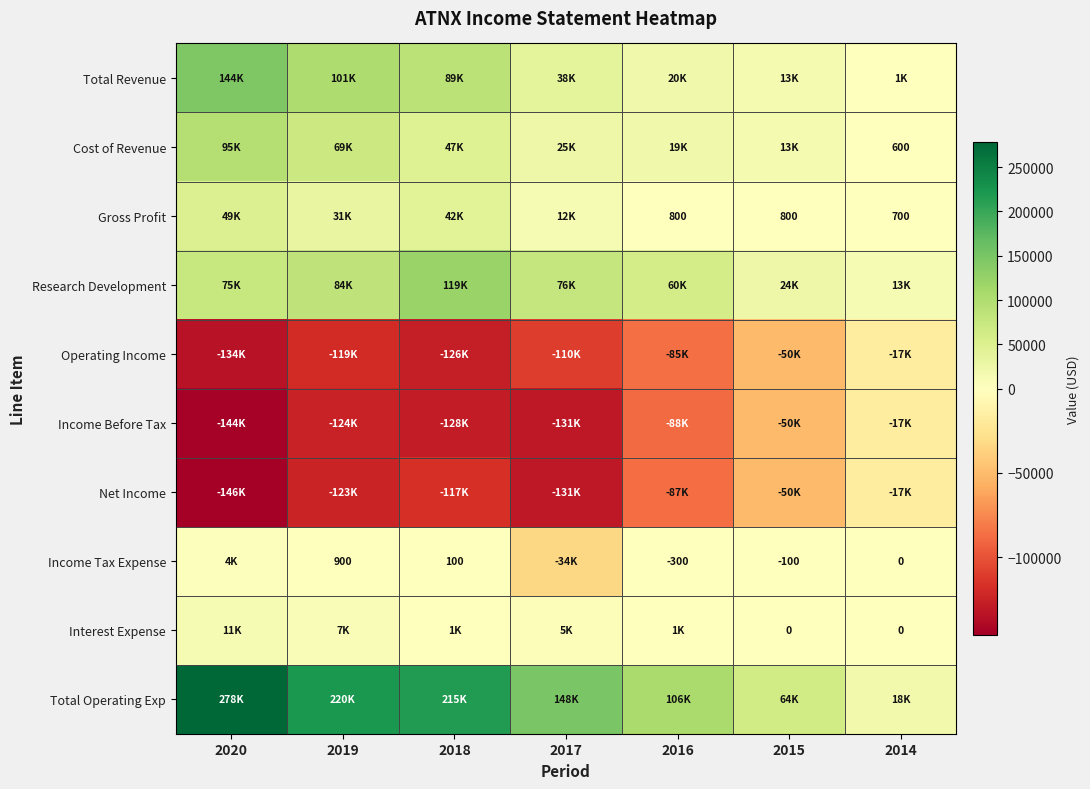

At 2019, list the series in order from smallest to largest.

Income Before Tax, Net Income, Operating Income, Income Tax Expense, Interest Expense, Gross Profit, Cost of Revenue, Research Development, Total Revenue, Total Operating Exp